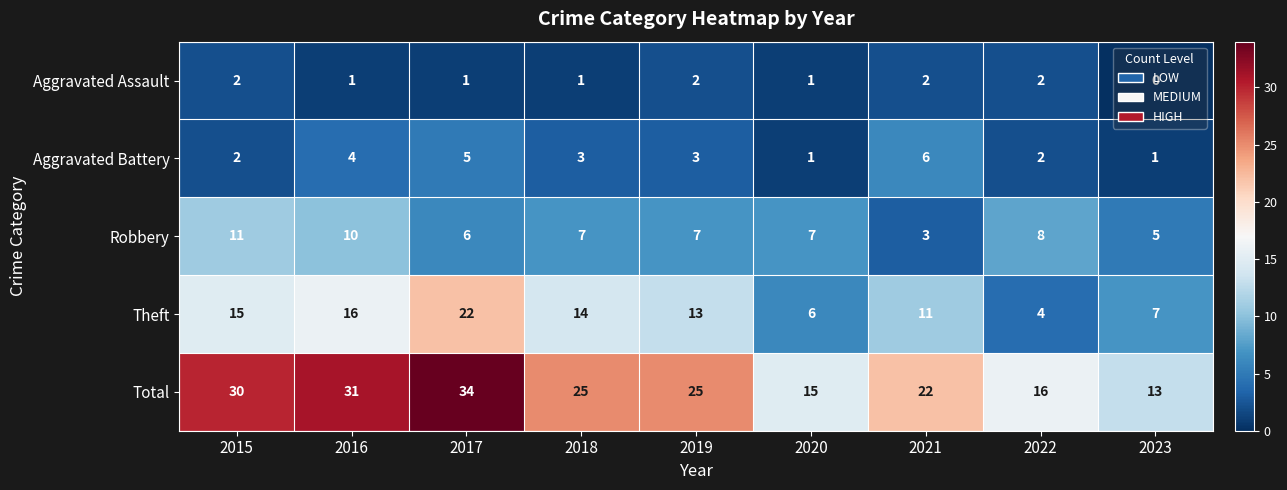

Between 2016 and 2023, which series saw the biggest shift?

Total